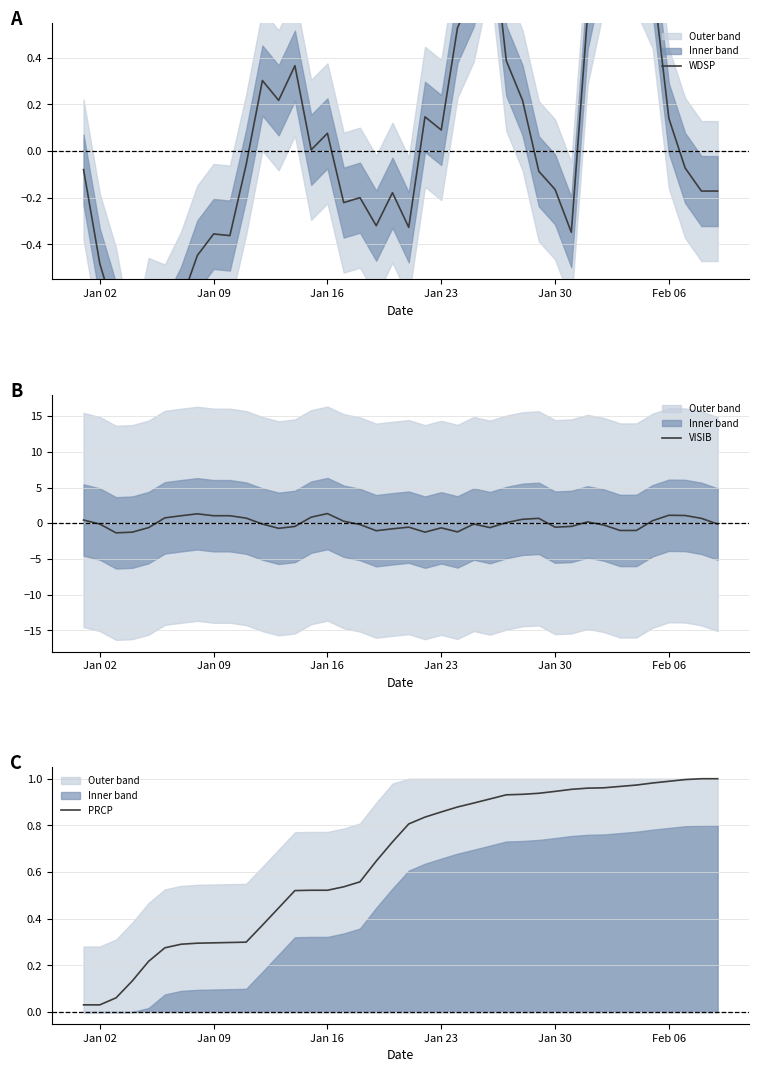

What is the greatest value displayed?

1.4